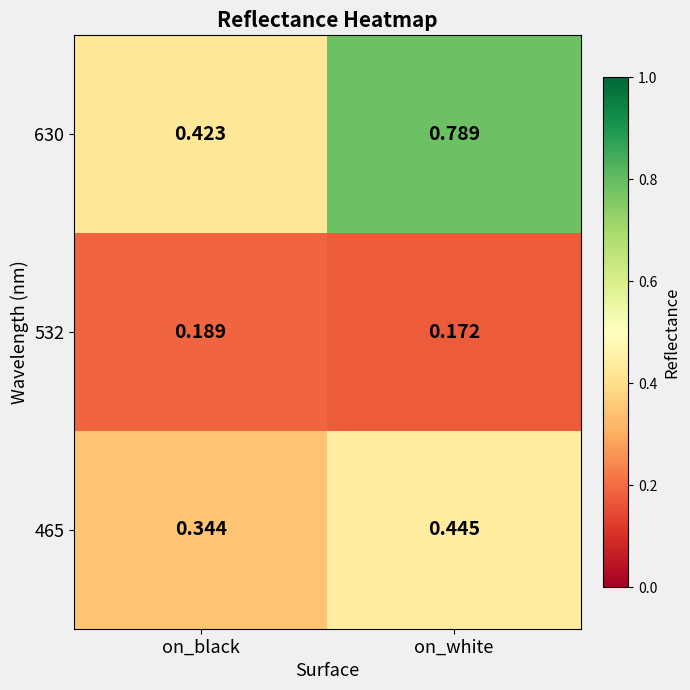

At which label is 630 closest to 0?

on_black